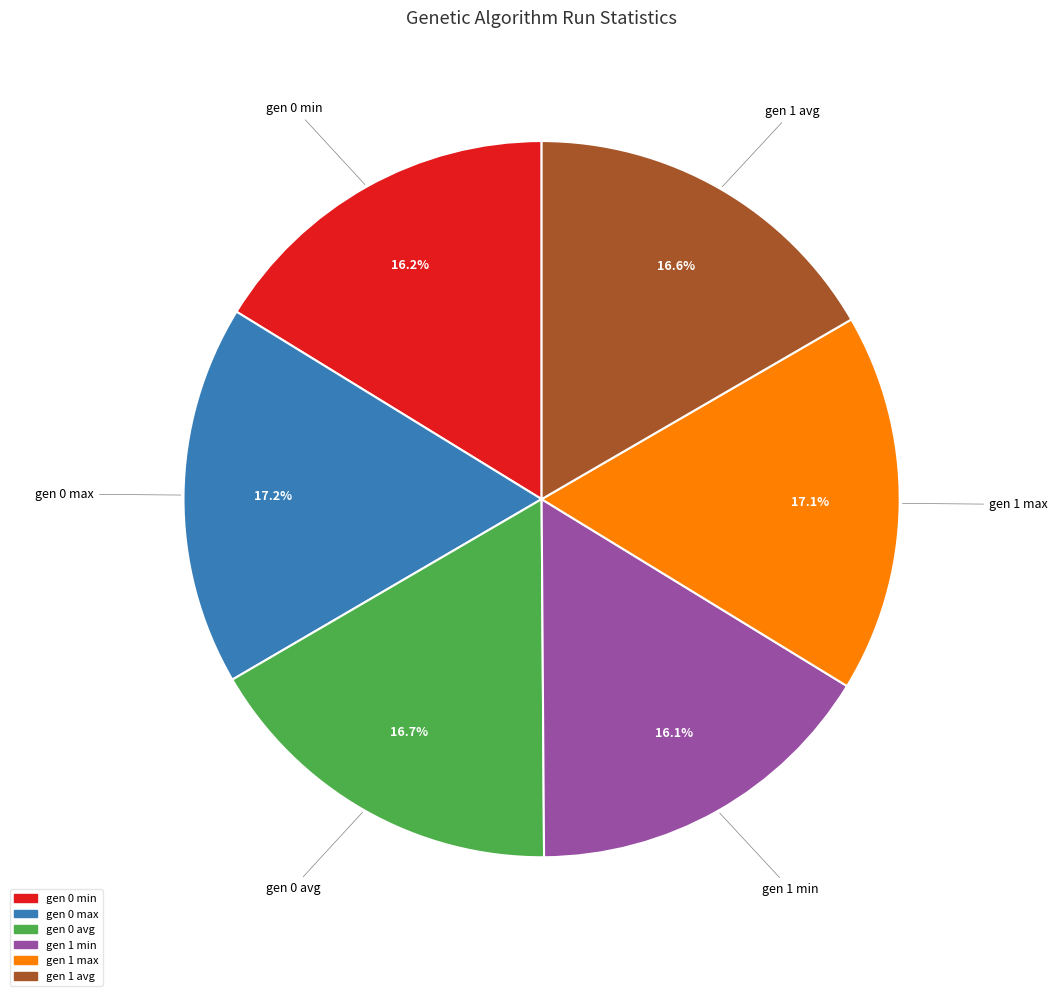

Approximately how many times larger is the value at gen 1 max compared to gen 1 min?

1.1